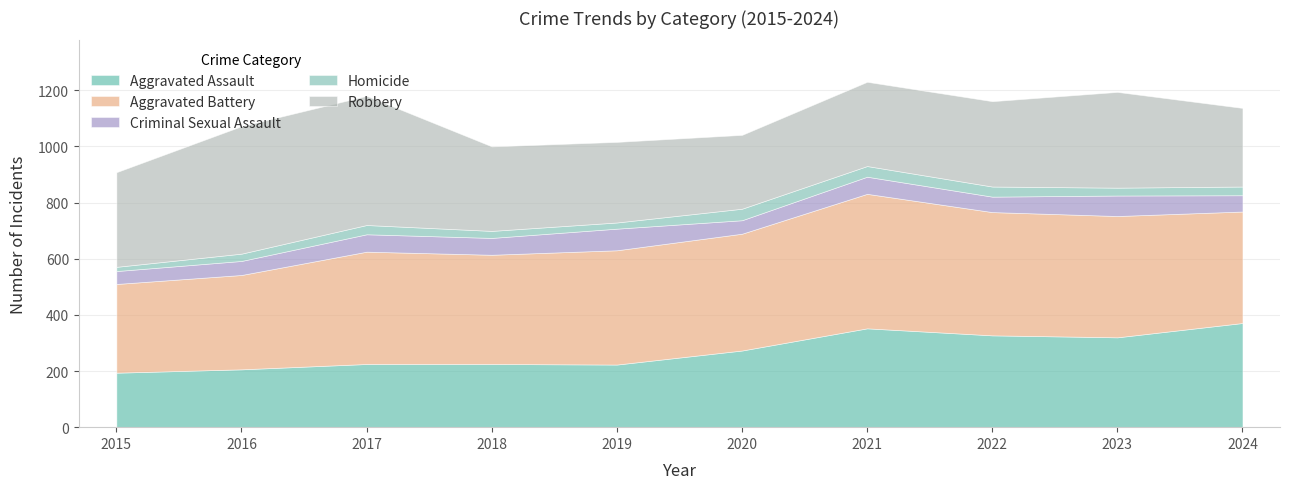

True or false: Criminal Sexual Assault and Homicide cross at least once.

False